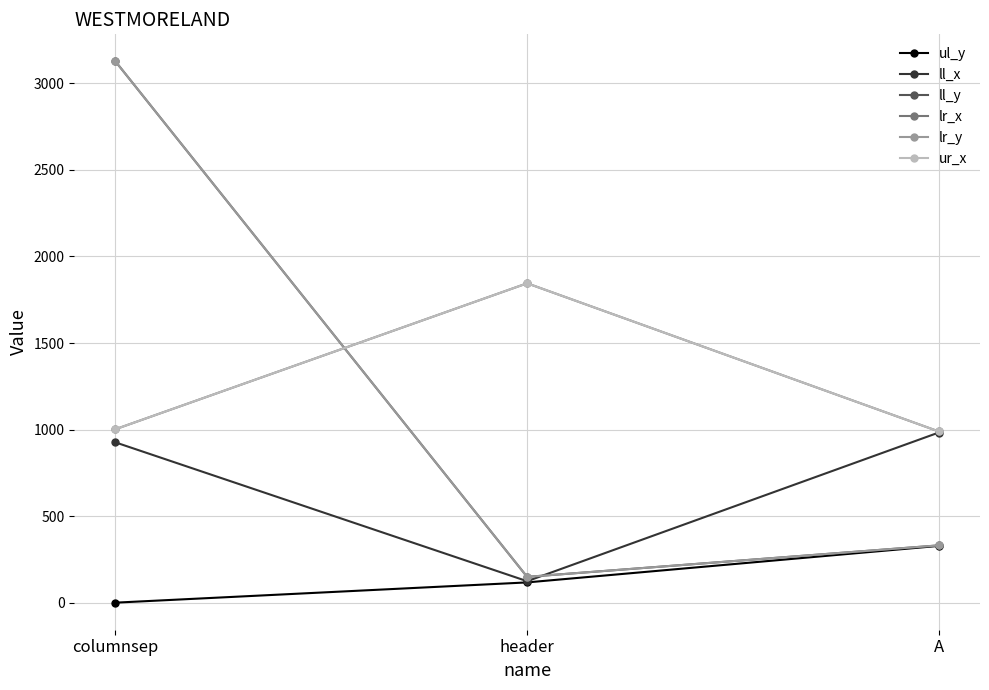

Reading left to right, what are all the values shown in this chart?

ul_y: columnsep=0	header=117	A=328
ll_x: columnsep=926	header=124	A=983
ll_y: columnsep=3127	header=149	A=331
lr_x: columnsep=1002	header=1845	A=989
lr_y: columnsep=3127	header=149	A=331
ur_x: columnsep=1002	header=1845	A=989